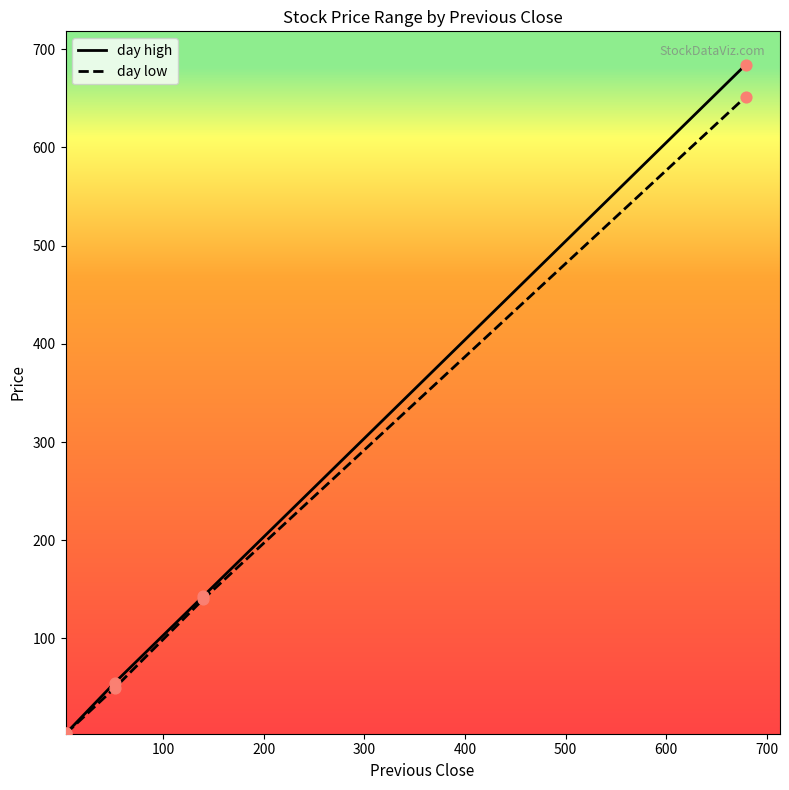

At how many categories does at least one series exceed 10?

3